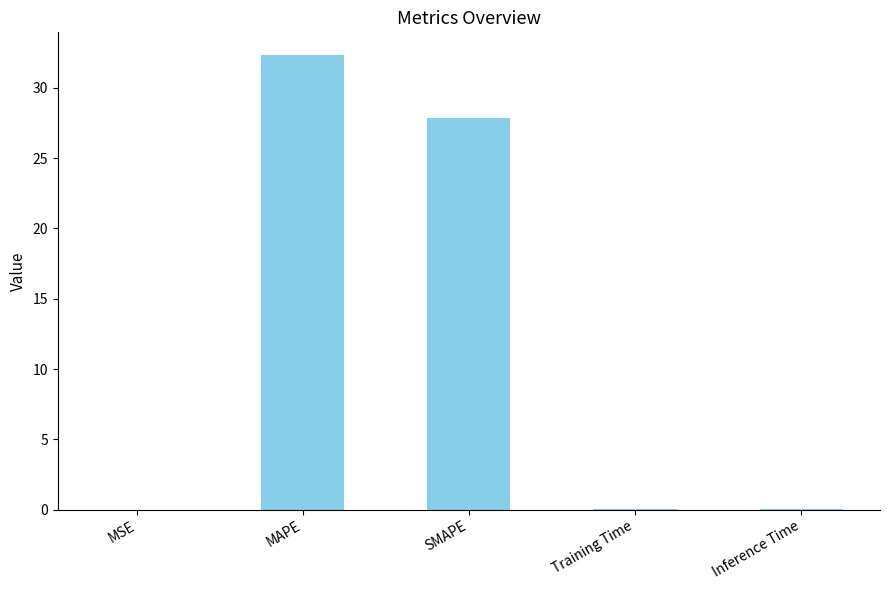

Between SMAPE and Training Time, which is larger?

SMAPE